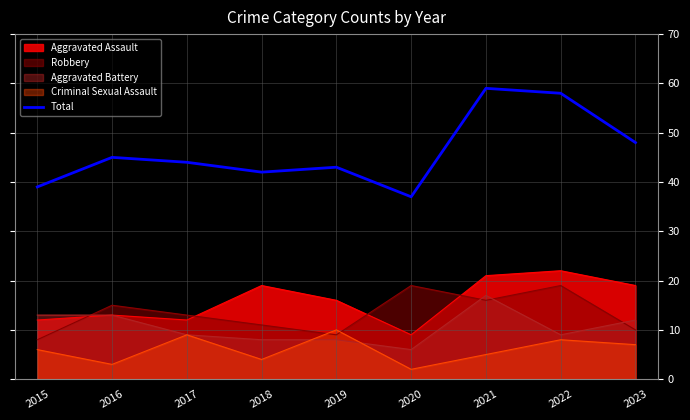

What is the difference between the values at 2021 and 2017?

15